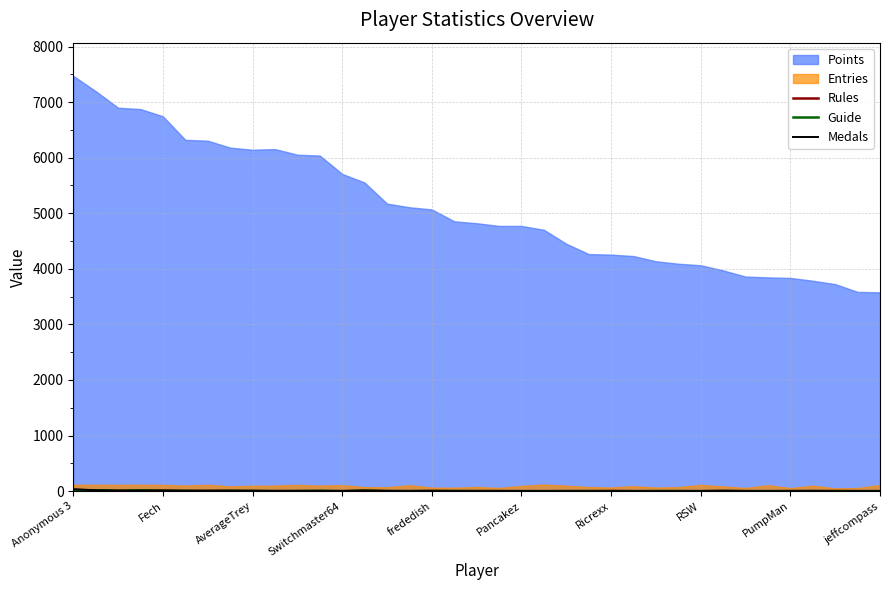

The Medals series shows 0 at jeffcompass. True or false?

True